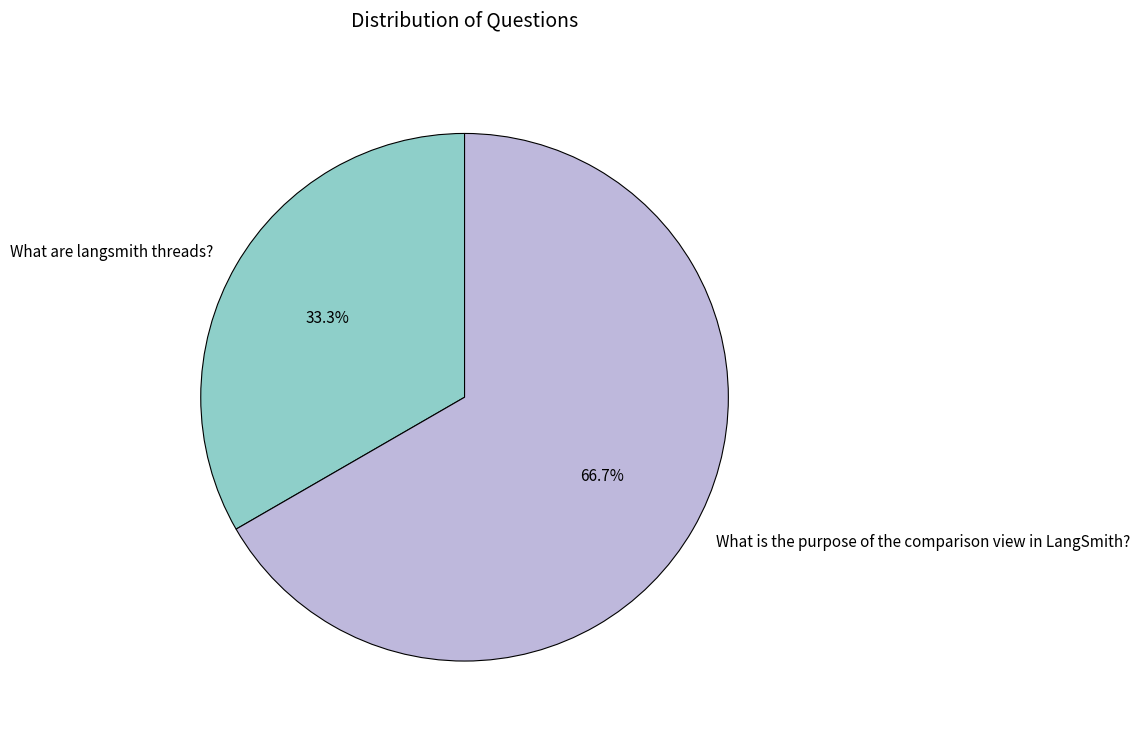

What percentage is the What is the purpose of the comparison view in LangSmith? slice, to the nearest percent?

67%